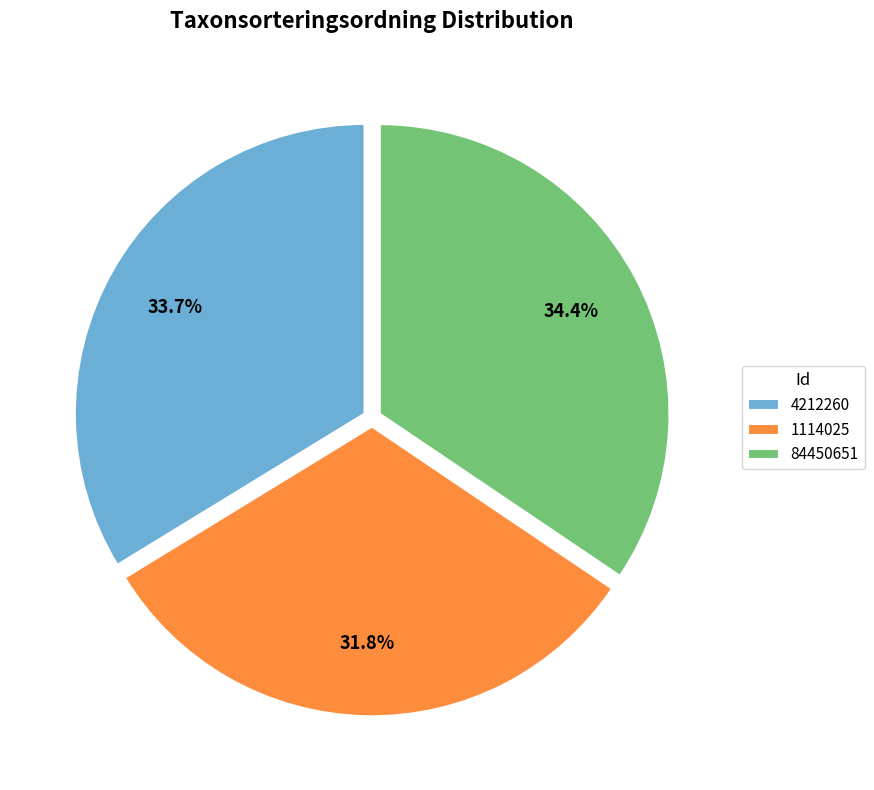

The 4212260 slice represents 42% of the pie. True or false?

False